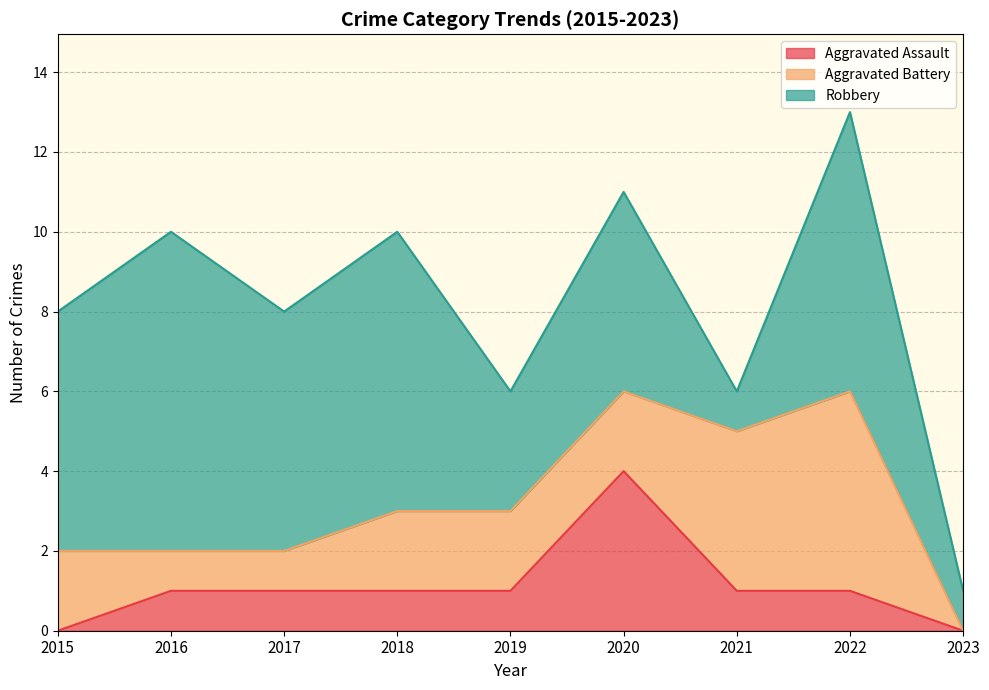

At which label does Aggravated Assault first exceed 1?

2020